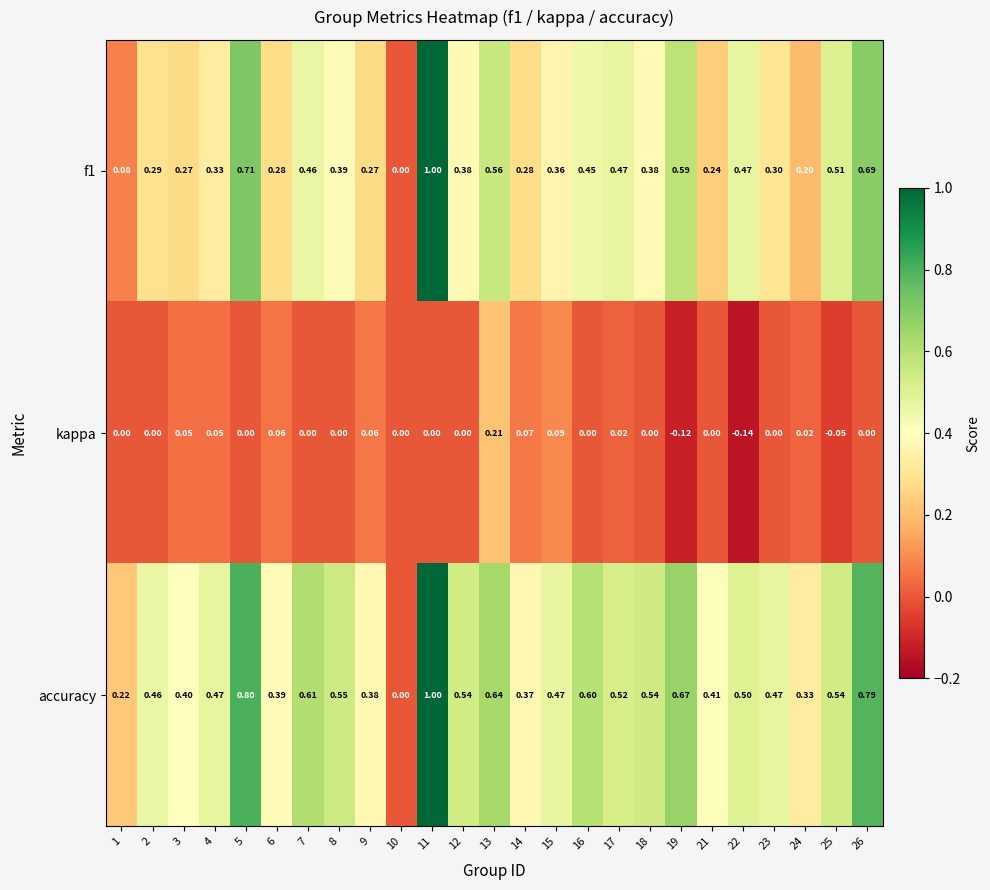

Which series changed the most between 12 and 13?

kappa